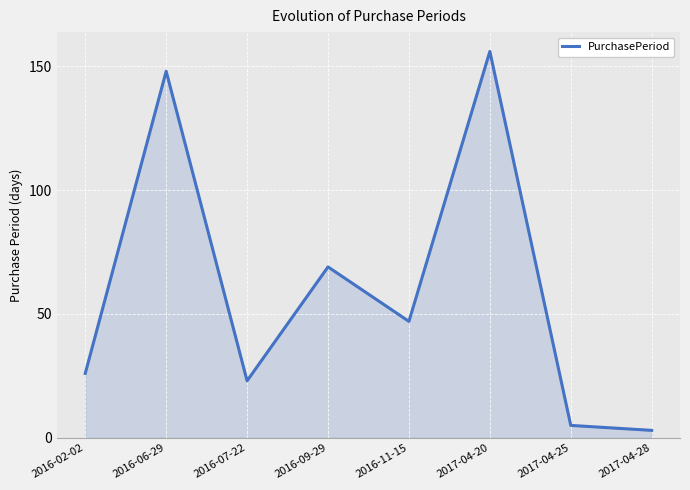

The value at 2016-09-29 is 69. True or false?

True